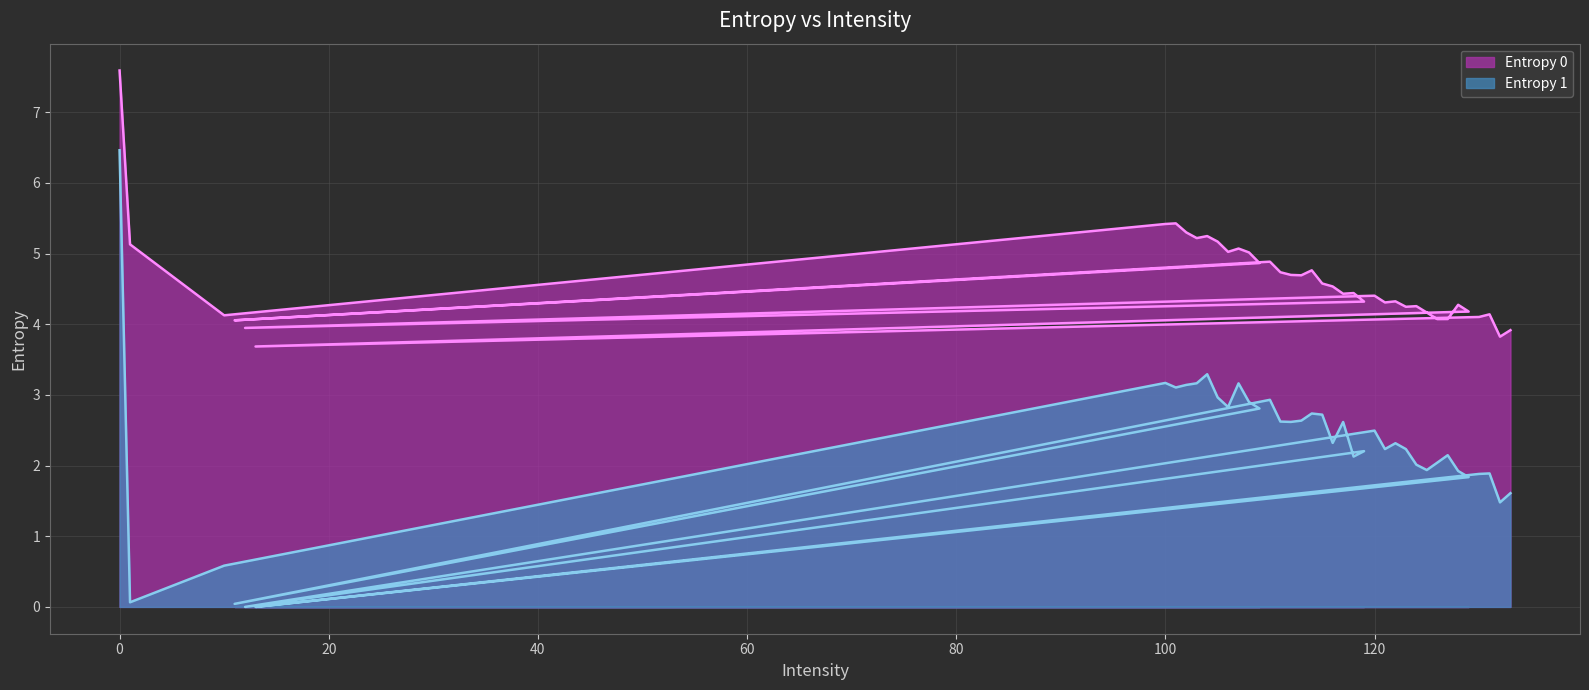

True or false: Entropy 0 has a value of 8.4 at 112.

False